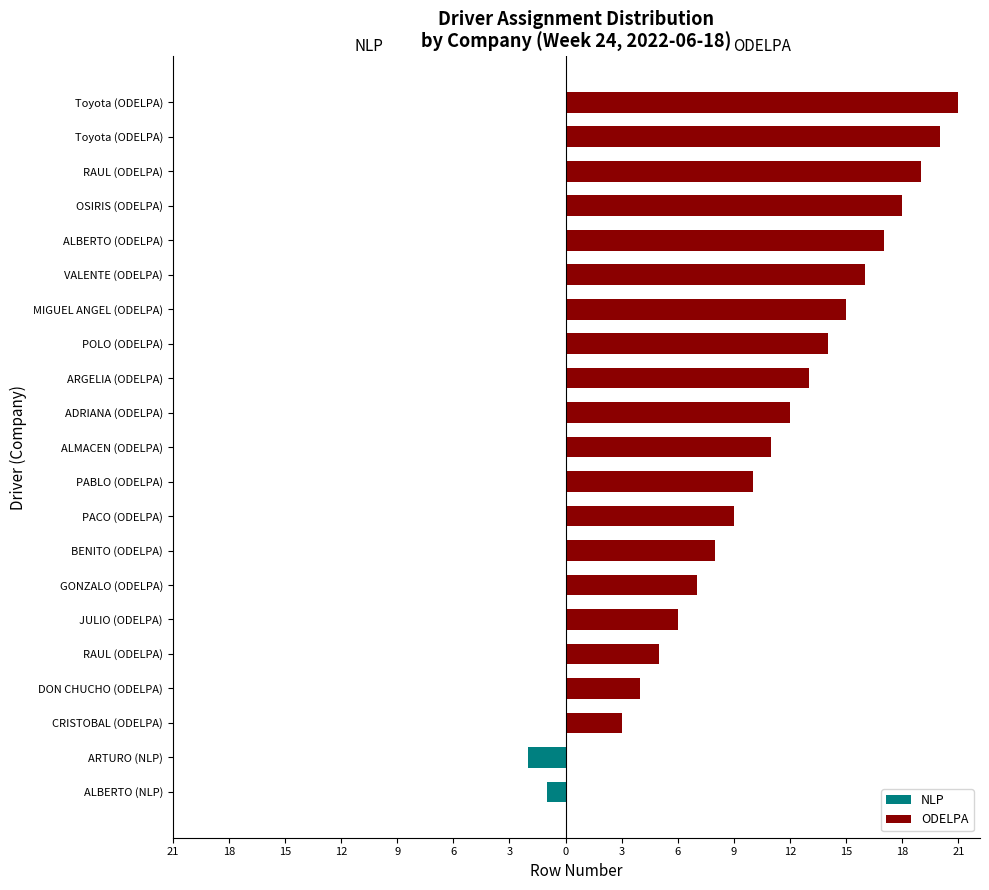

Are the bars horizontal?

Yes